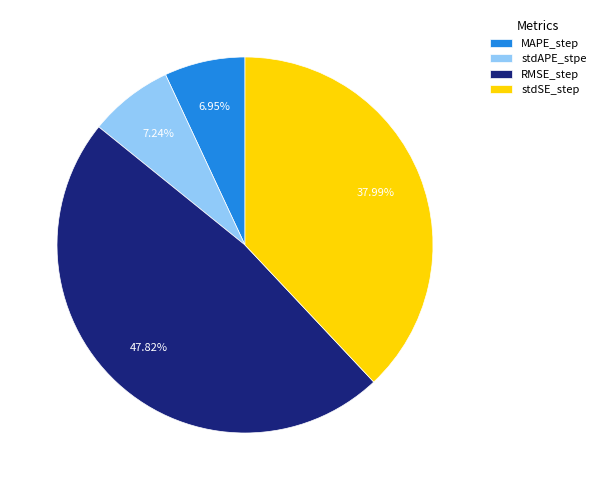

Do RMSE_step and stdSE_step together represent more than half of the pie?

Yes